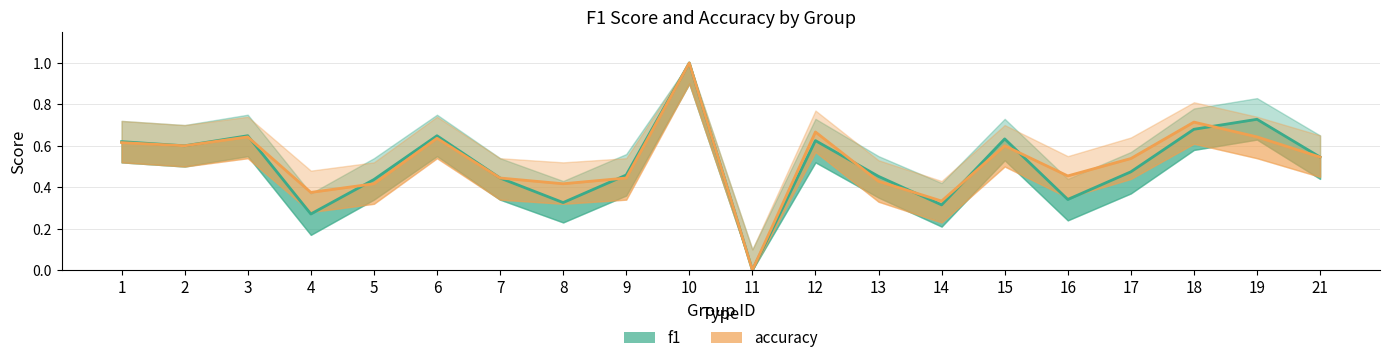

The value of accuracy at 8 is 0.4. True or false?

True